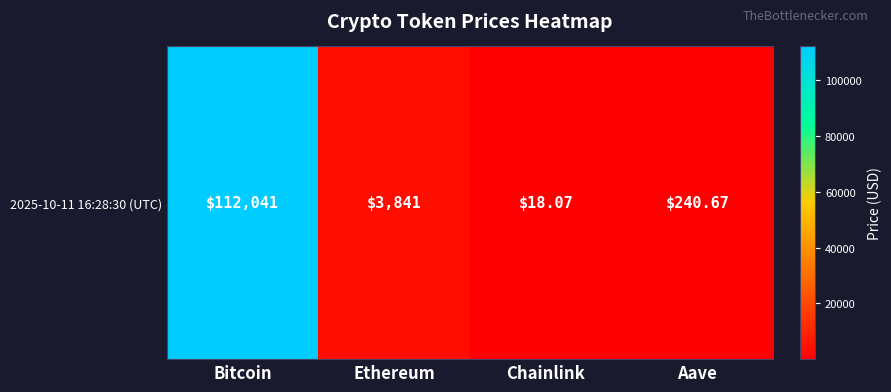

What is the difference between the maximum and minimum values?

112022.9